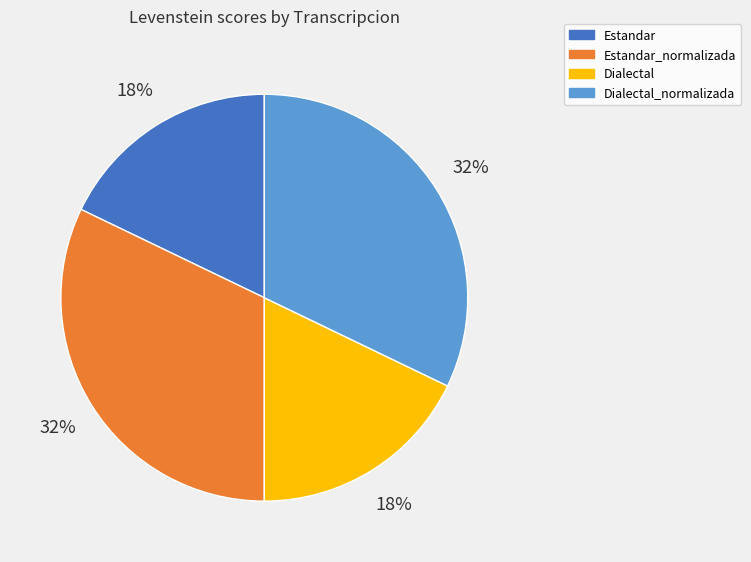

Is it true that Estandar_normalizada is 32% of the pie?

True